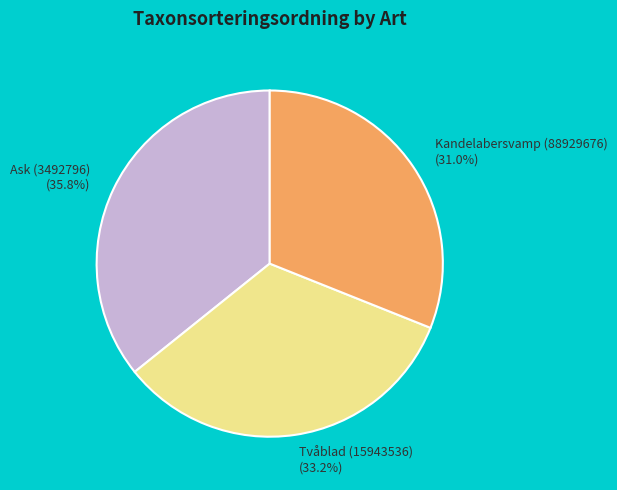

Is there any slice that represents more than half of the pie?

No